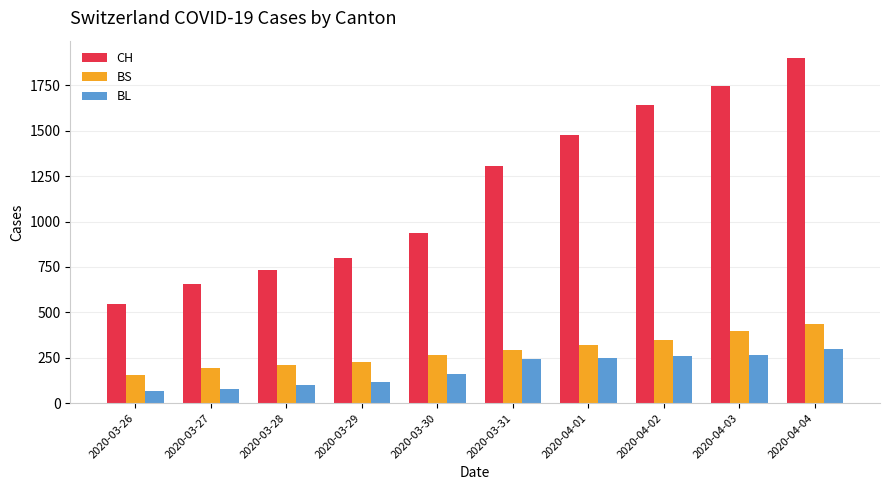

The CH series shows 938 at 2020-03-30. True or false?

True